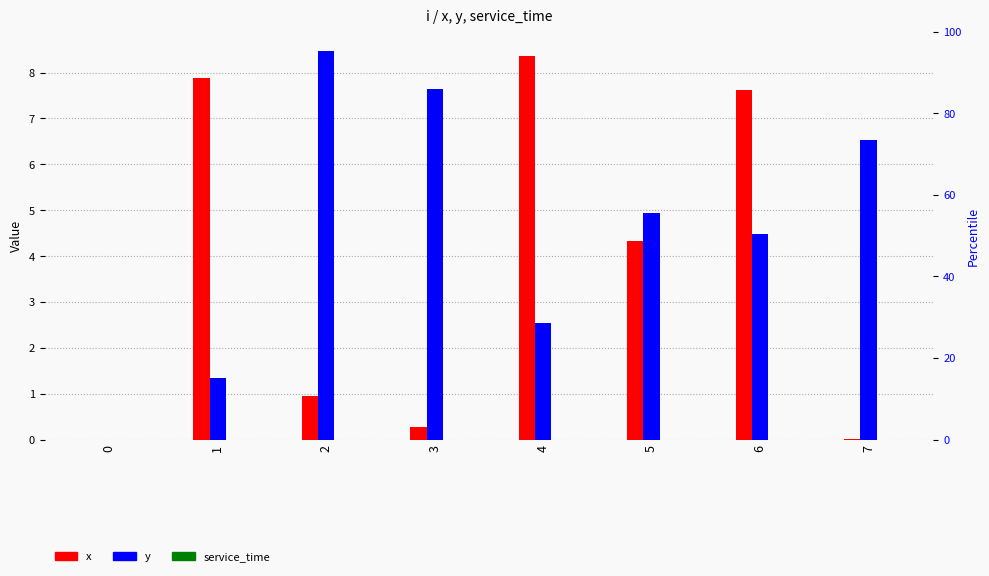

What is the spread (max minus min) of values at 5?

5.0